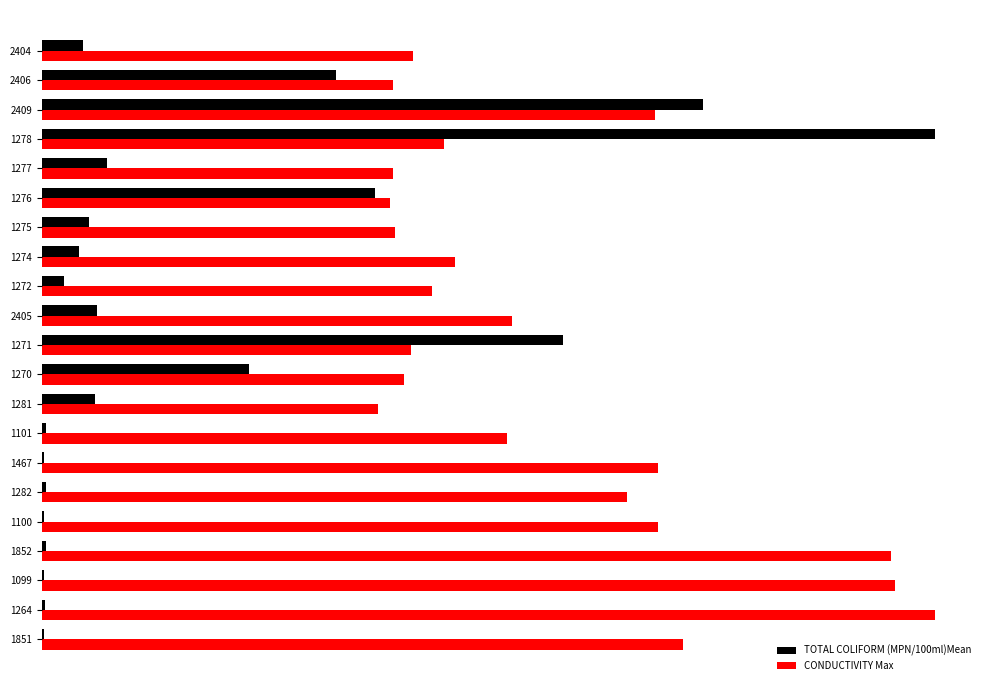

What are all the series names shown in the legend?

TOTAL COLIFORM (MPN/100ml)Mean, CONDUCTIVITY Max